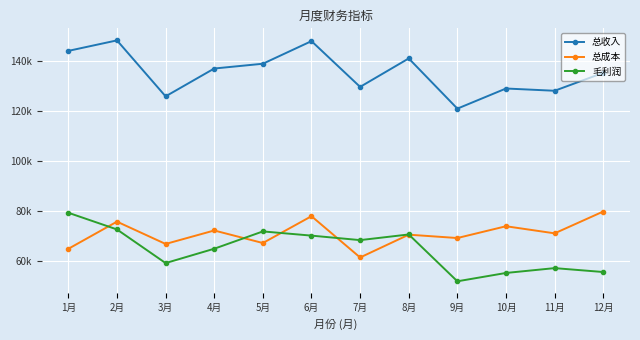

Reading right to left, what are all the values shown in this chart?

总收入: 12月=135234	11月=128054	10月=128960	9月=120901	8月=140994	7月=129605	6月=147925	5月=138870	4月=136959	3月=125816	2月=148221	1月=144020
总成本: 12月=79728	11月=70987	10月=73828	9月=69110	8月=70454	7月=61330	6月=77851	5月=67113	4月=72131	3月=66734	2月=75672	1月=64796
毛利润: 12月=55506	11月=57067	10月=55132	9月=51791	8月=70540	7月=68275	6月=70074	5月=71757	4月=64828	3月=59082	2月=72549	1月=79224